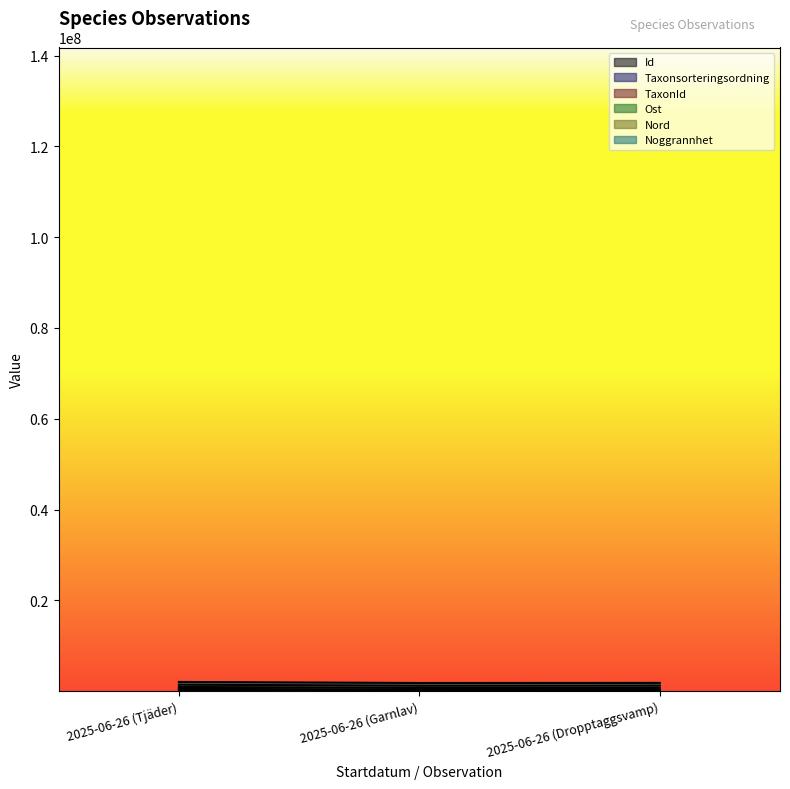

How many categories are shown in the chart?

3